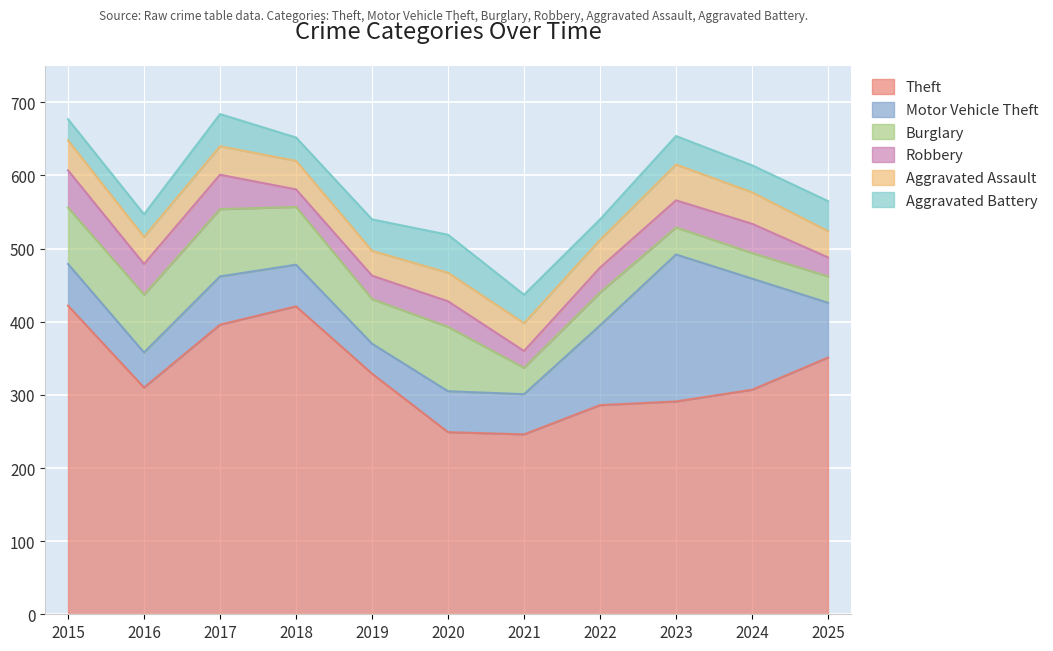

What are all the series names shown in the legend?

Theft, Motor Vehicle Theft, Burglary, Robbery, Aggravated Assault, Aggravated Battery